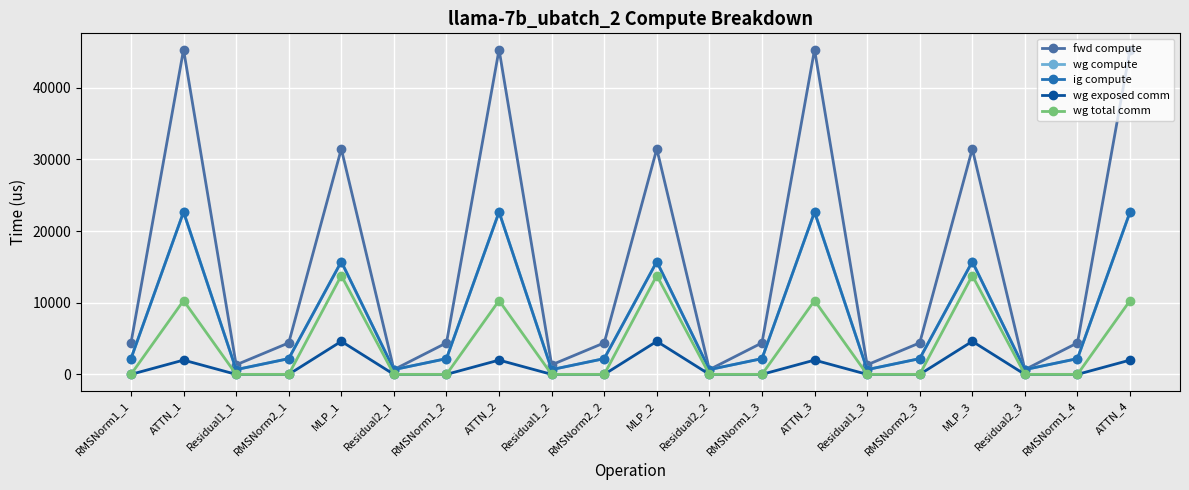

Does the chart have visible grid lines?

Yes